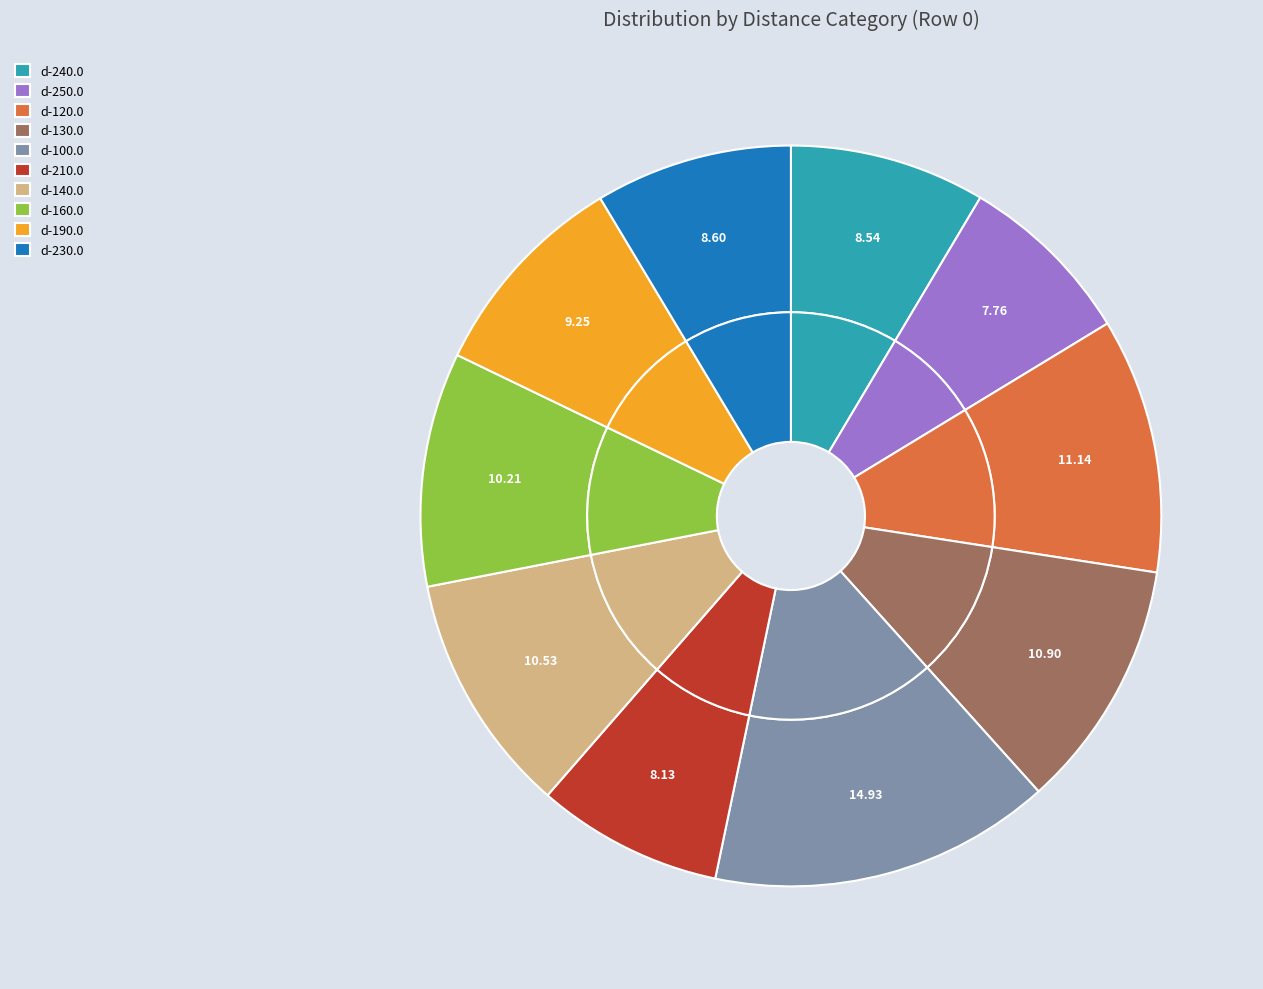

The d-160.0 slice represents 10% of the pie. True or false?

True